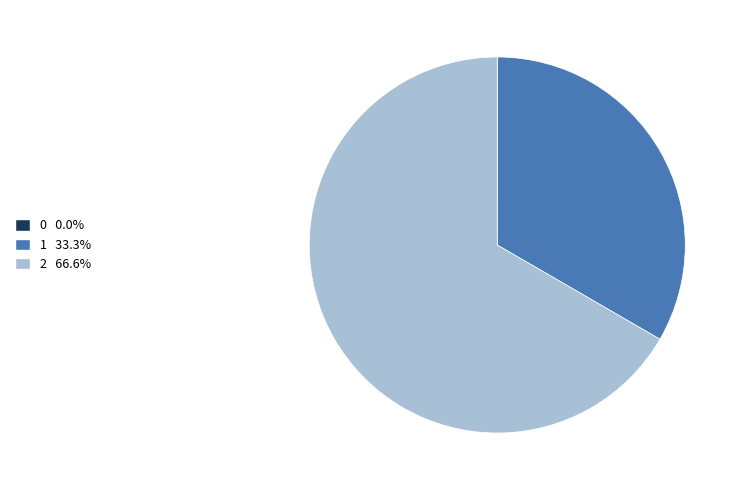

Is there a majority slice in this chart?

Yes